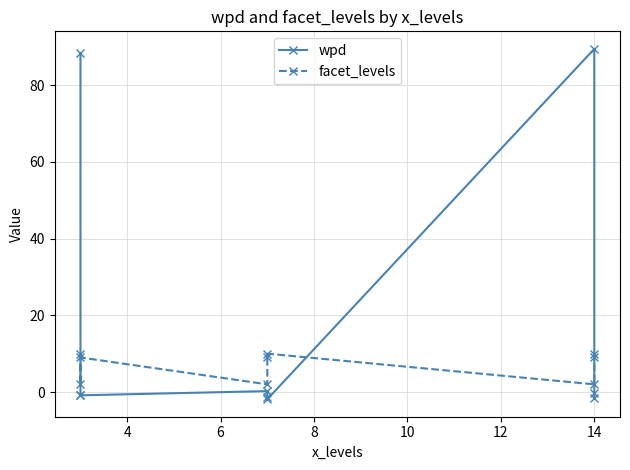

True or false: facet_levels and wpd cross at least once.

True